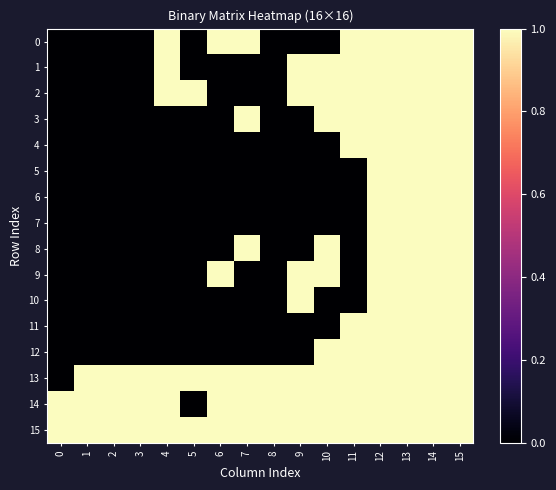

How many distinct data groups are displayed?

16